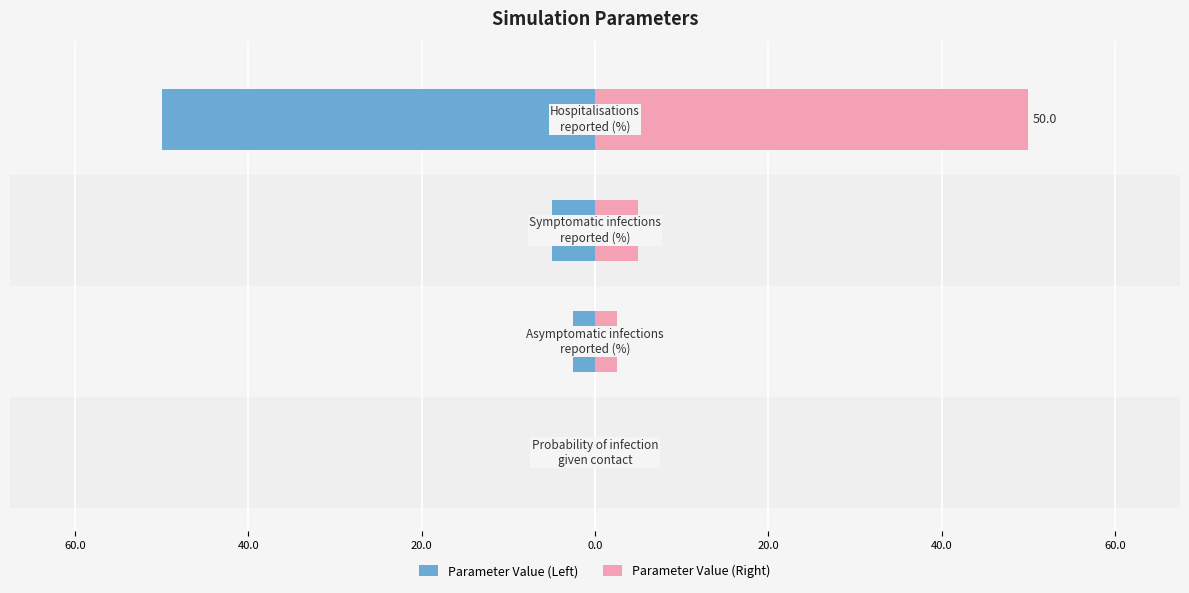

At how many categories does at least one series exceed 0?

4